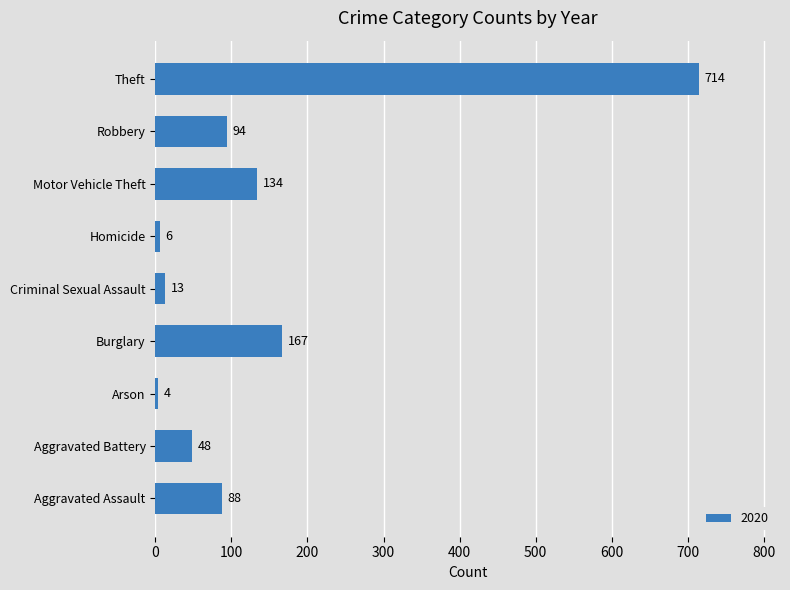

What is the greatest value displayed?

714